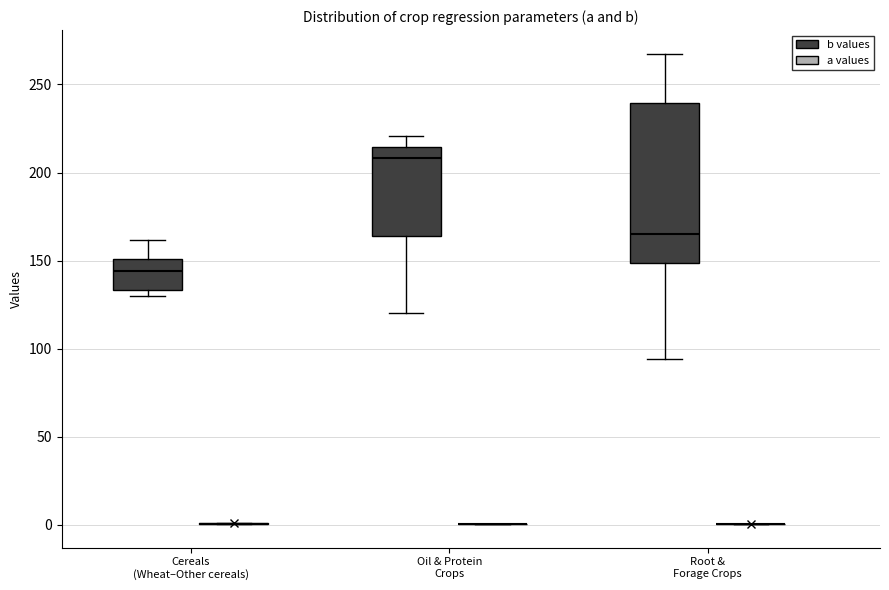

Comparing the boxes themselves (not the whiskers), which one is the tallest?

Root & Forage Crops (b values)